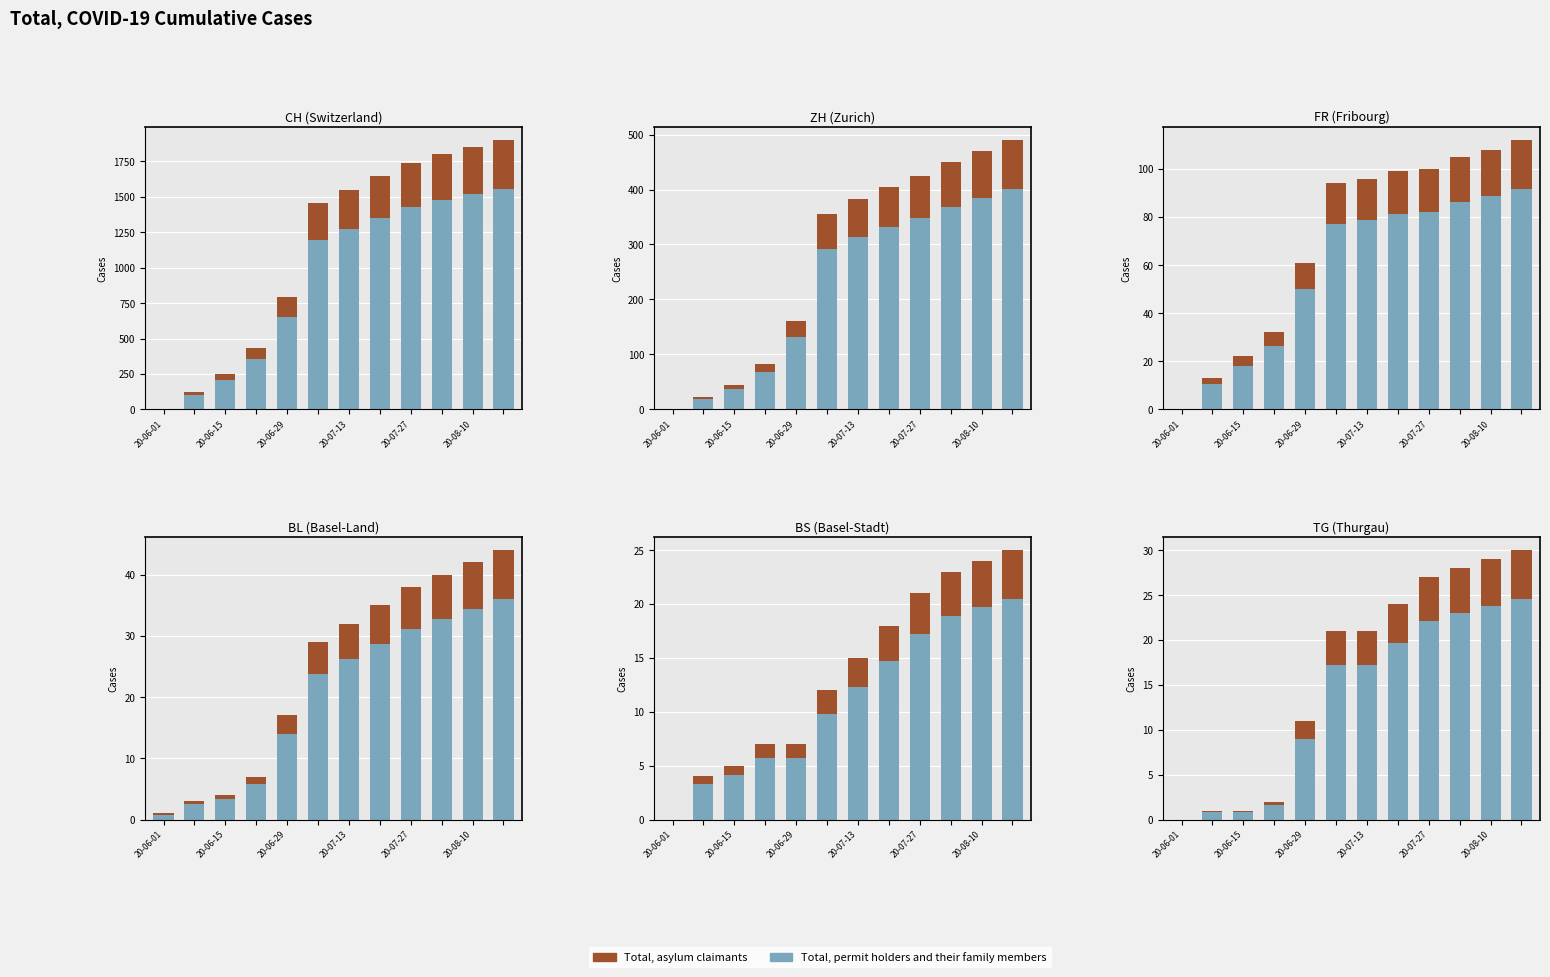

Which series has the widest spread of values?

Total, permit holders and their family members